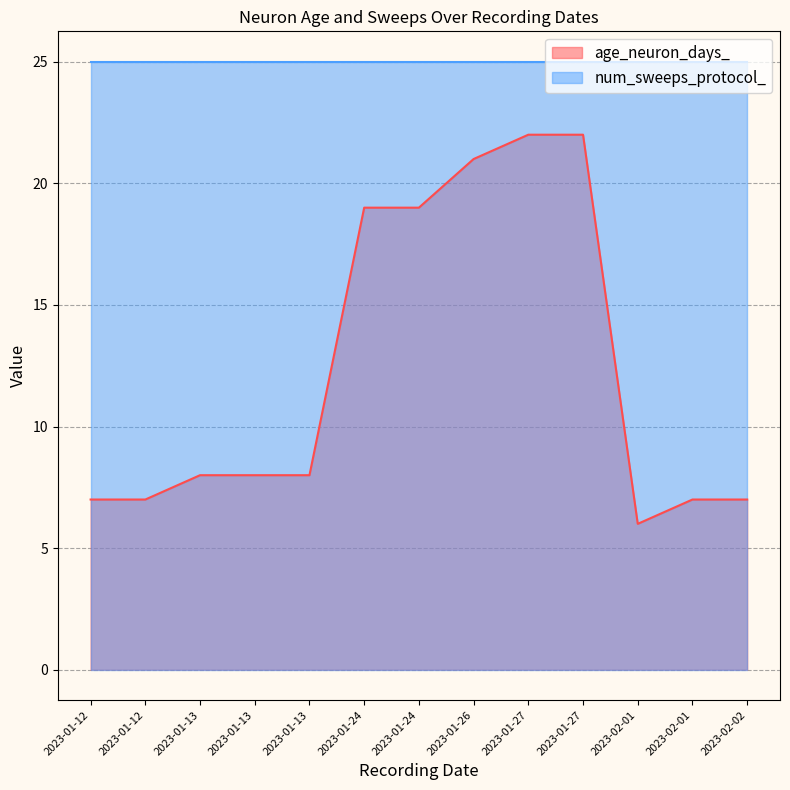

Rank the categories by value from lowest to highest.

2023-02-01, 2023-01-12, 2023-01-12, 2023-02-01, 2023-02-02, 2023-01-13, 2023-01-13, 2023-01-13, 2023-01-24, 2023-01-24, 2023-01-26, 2023-01-27, 2023-01-27